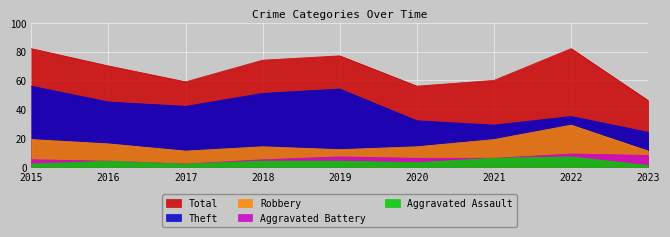

The value of Aggravated Battery at 2018 is 5. True or false?

True